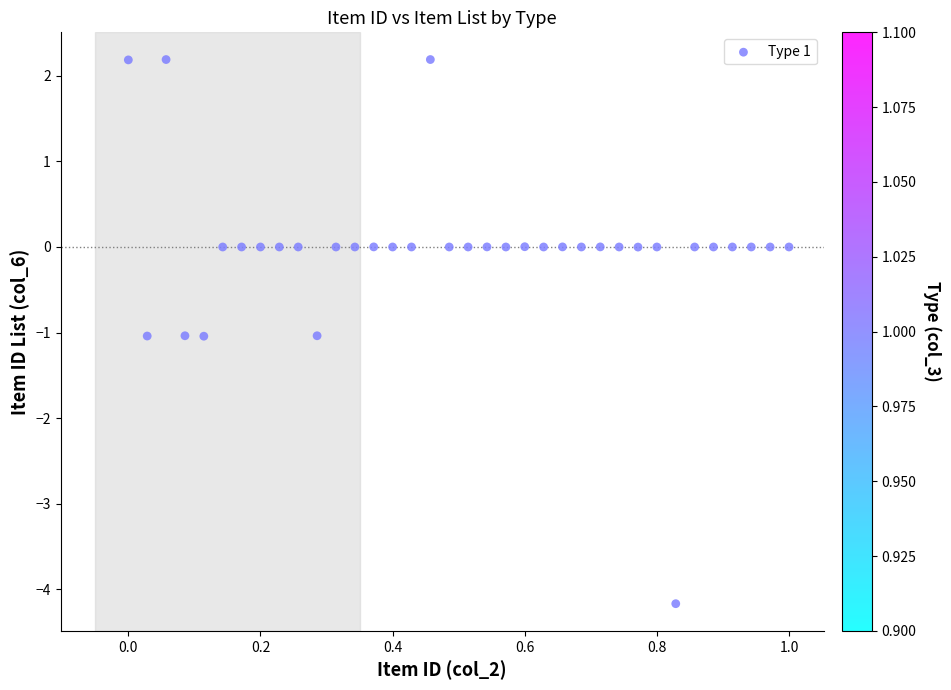

What is the range of Y values (max minus min)?

6.4